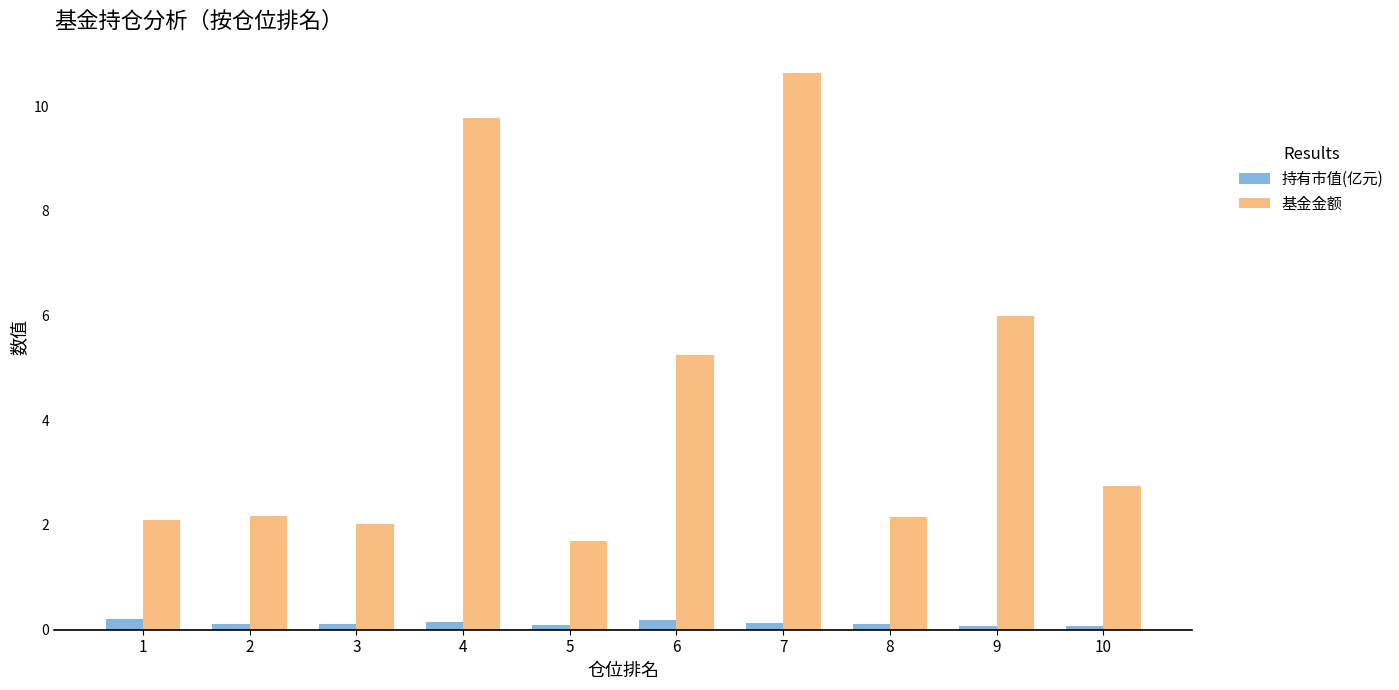

Which category has the lowest value in the 基金金额 series?

5